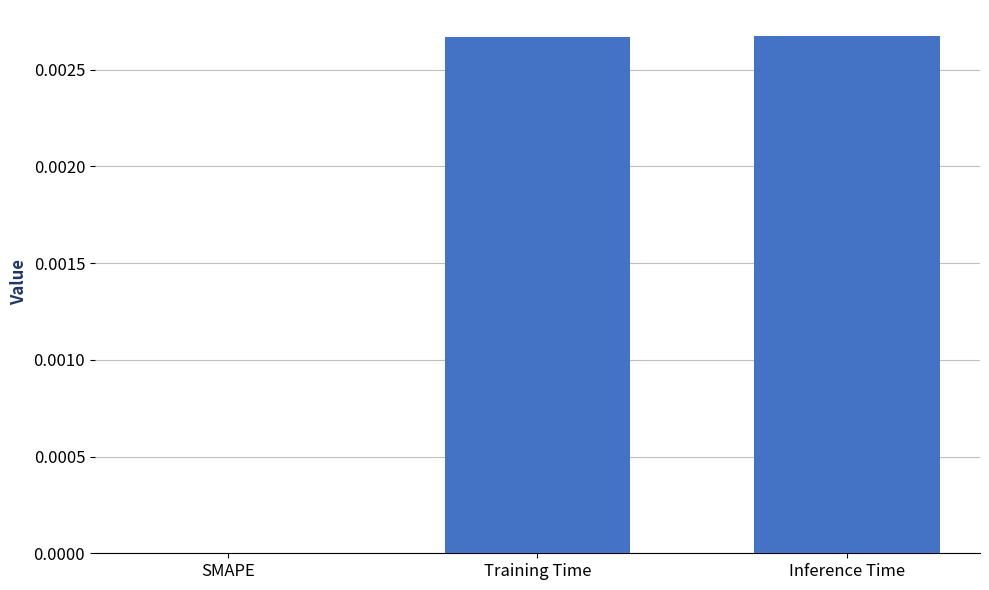

Is it true that the value at Inference Time is 0.0?

True